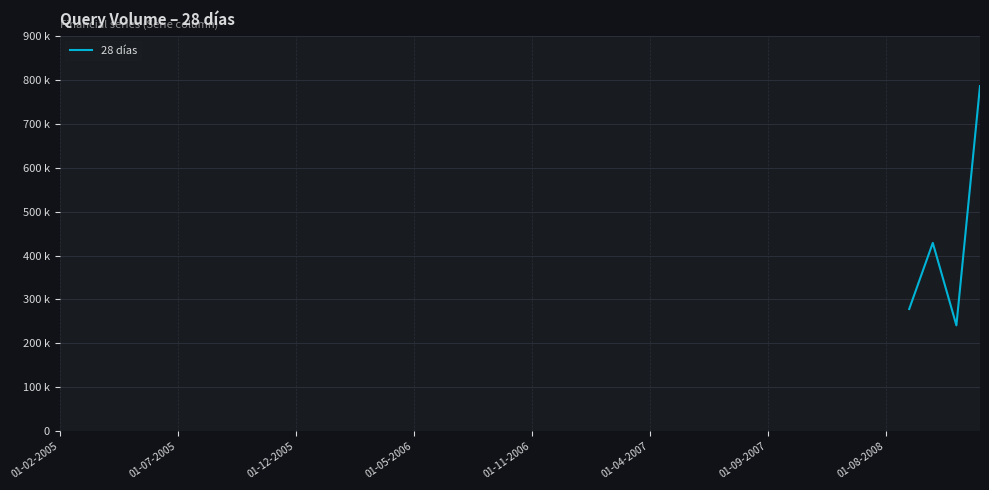

How many positive values are there?

4